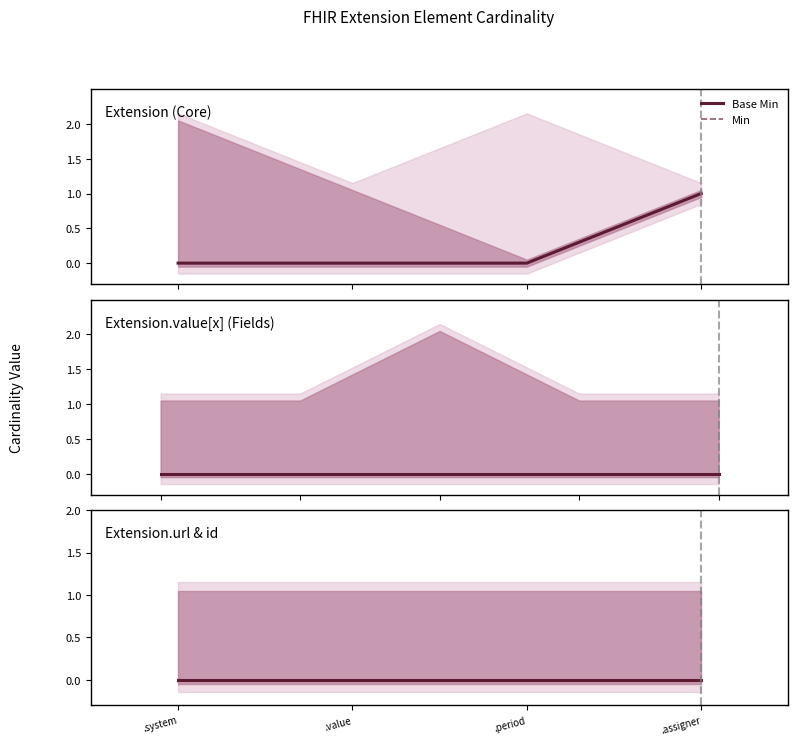

How many values in Min are above zero?

1